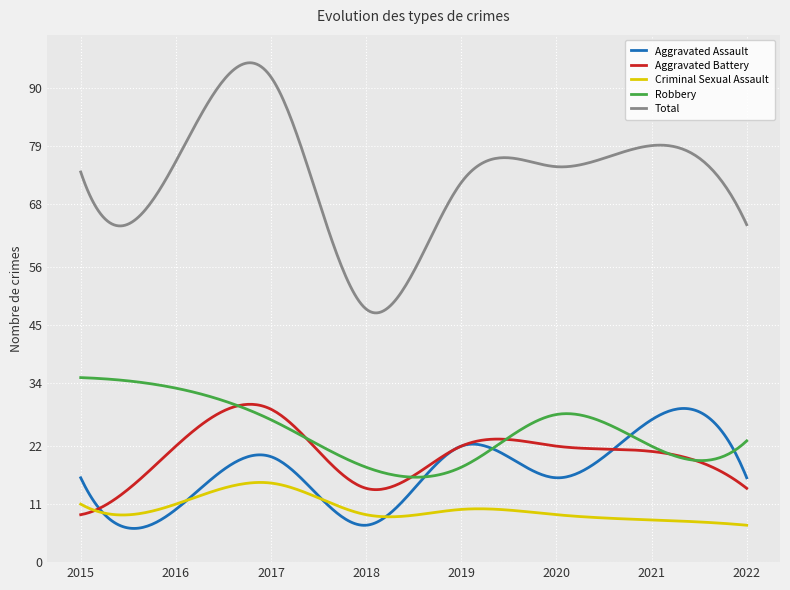

After their last crossing, which series has the higher values: Aggravated Assault or Criminal Sexual Assault?

Aggravated Assault